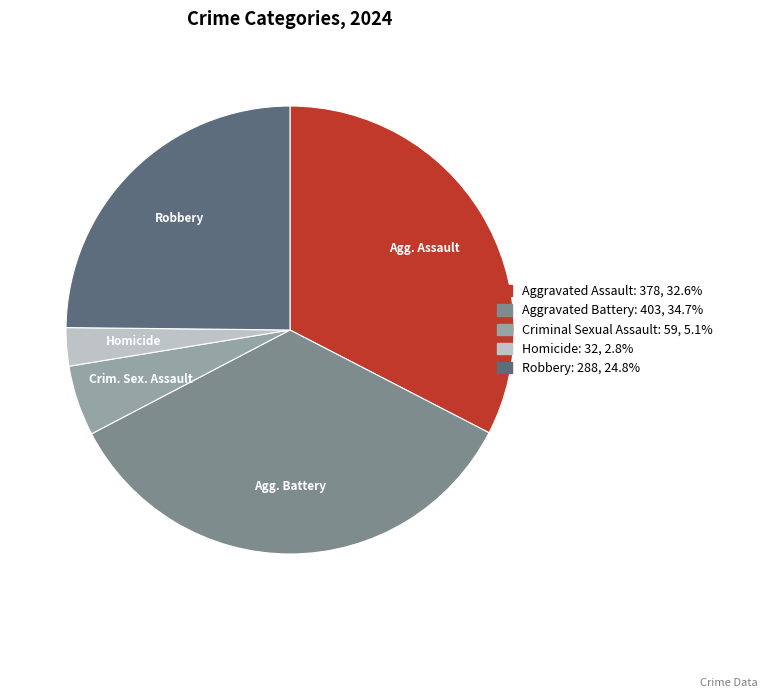

Is there a majority slice in this chart?

No